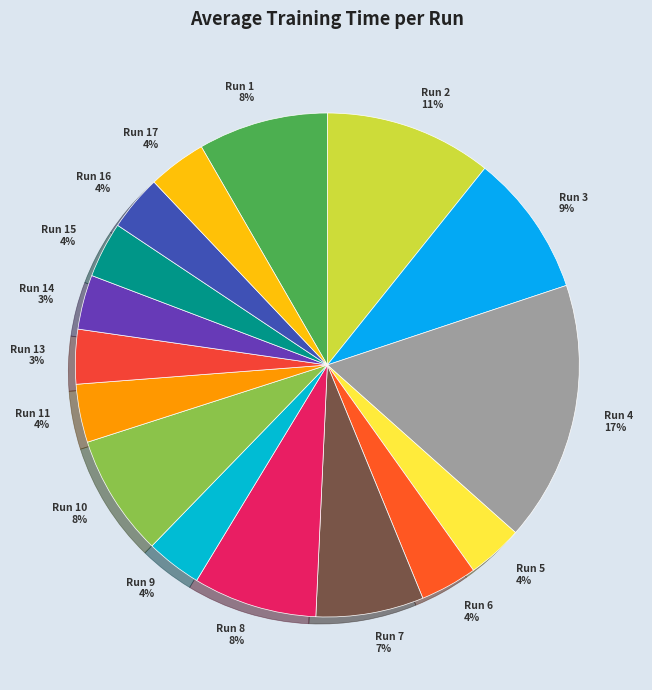

Does Run 14 3% account for over 50% of the chart?

No